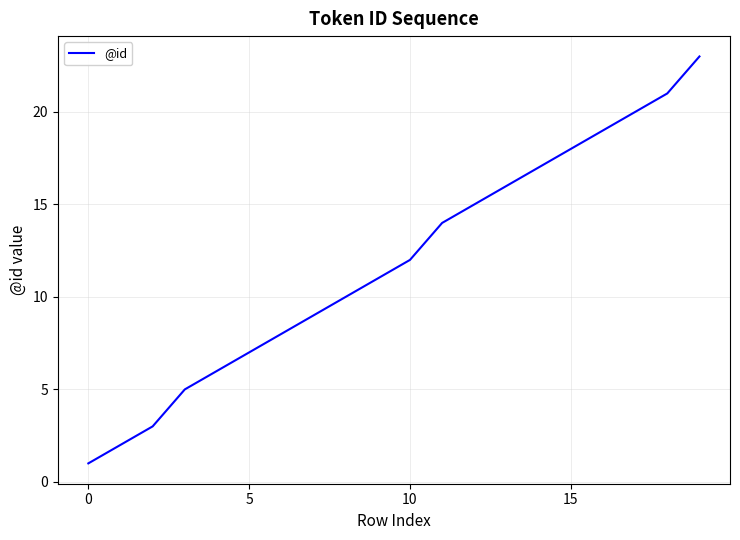

What is the difference between the maximum and minimum values?

22